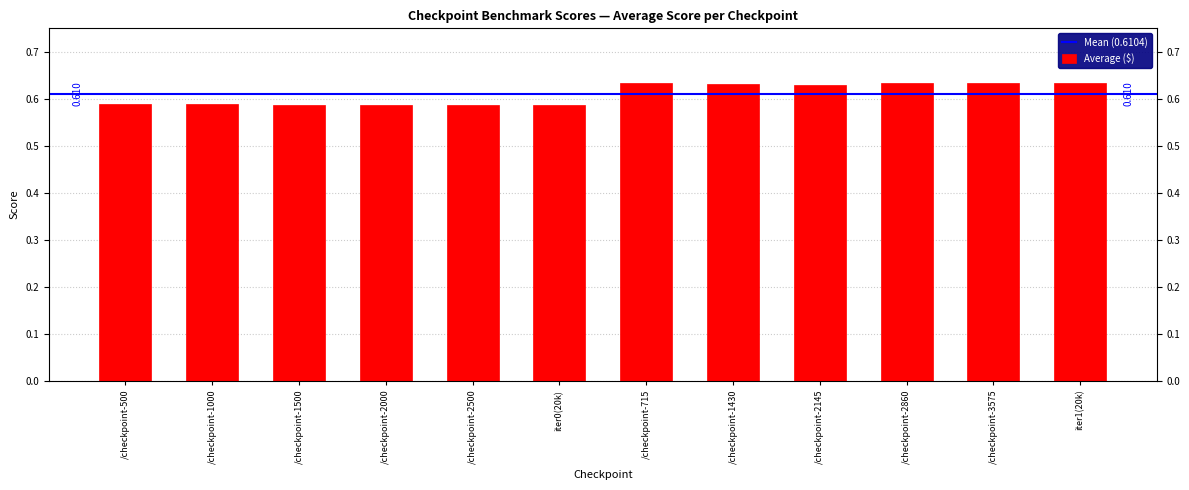

List the labels in order of value, smallest first.

/checkpoint-2000, /checkpoint-2500, /checkpoint-1500, iter0(20k), /checkpoint-500, /checkpoint-1000, /checkpoint-2145, /checkpoint-1430, iter1(20k), /checkpoint-3575, /checkpoint-2860, /checkpoint-715